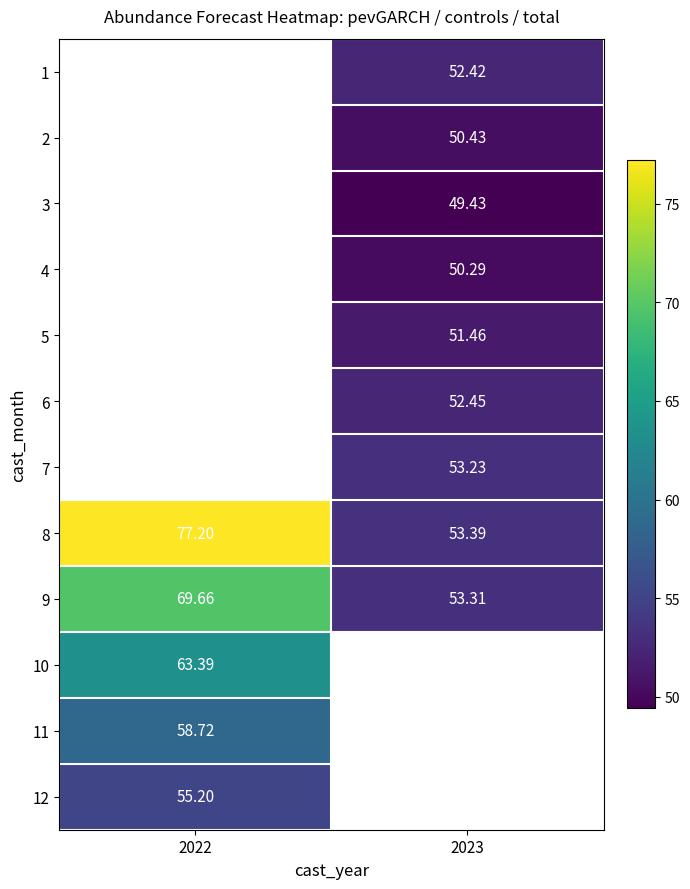

Is the value of 12 at 2022 greater than the value of 2 at 2023?

Yes